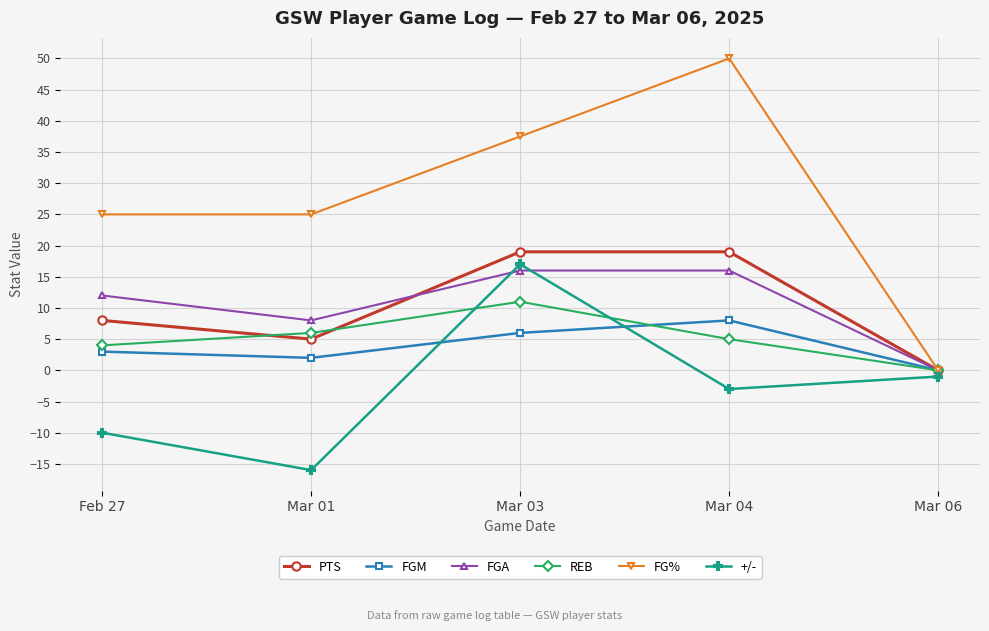

What is the maximum value for FGM?

8.0